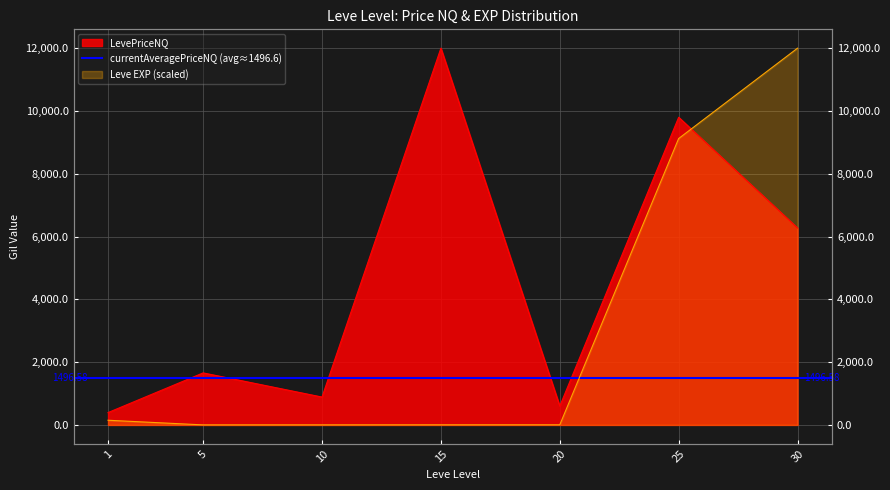

Which series has the widest spread of values?

Leve EXP